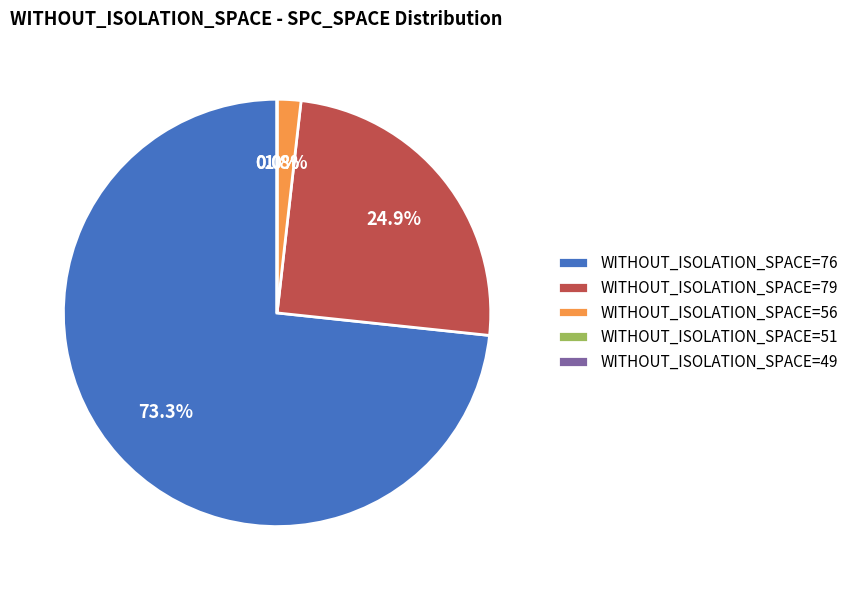

Is WITHOUT_ISOLATION_SPACE=51 the majority of the pie?

No